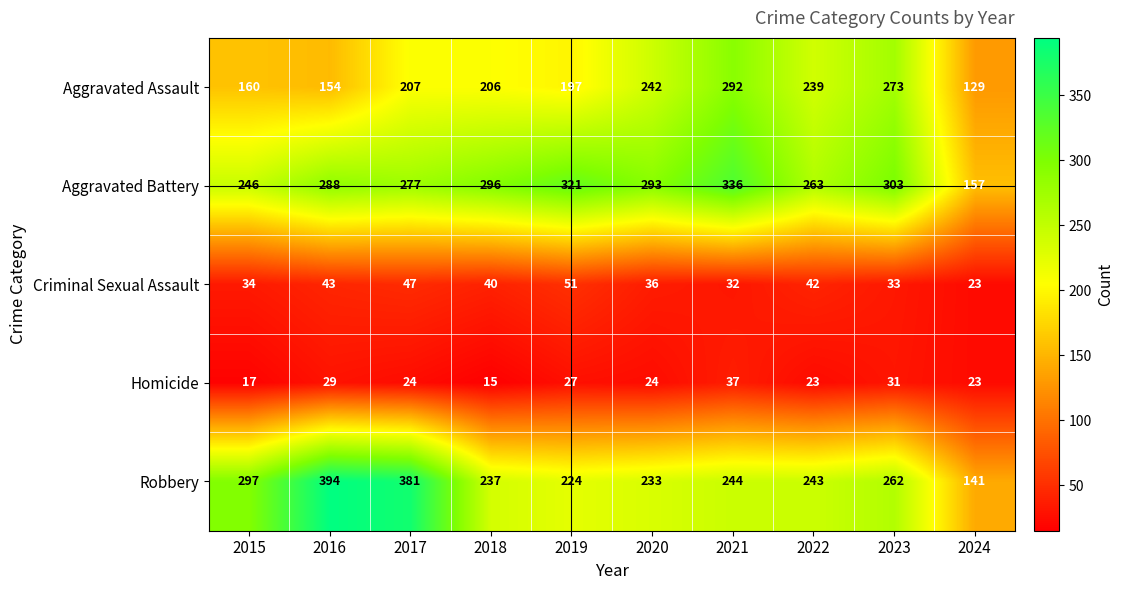

How many data points does each series have?

10